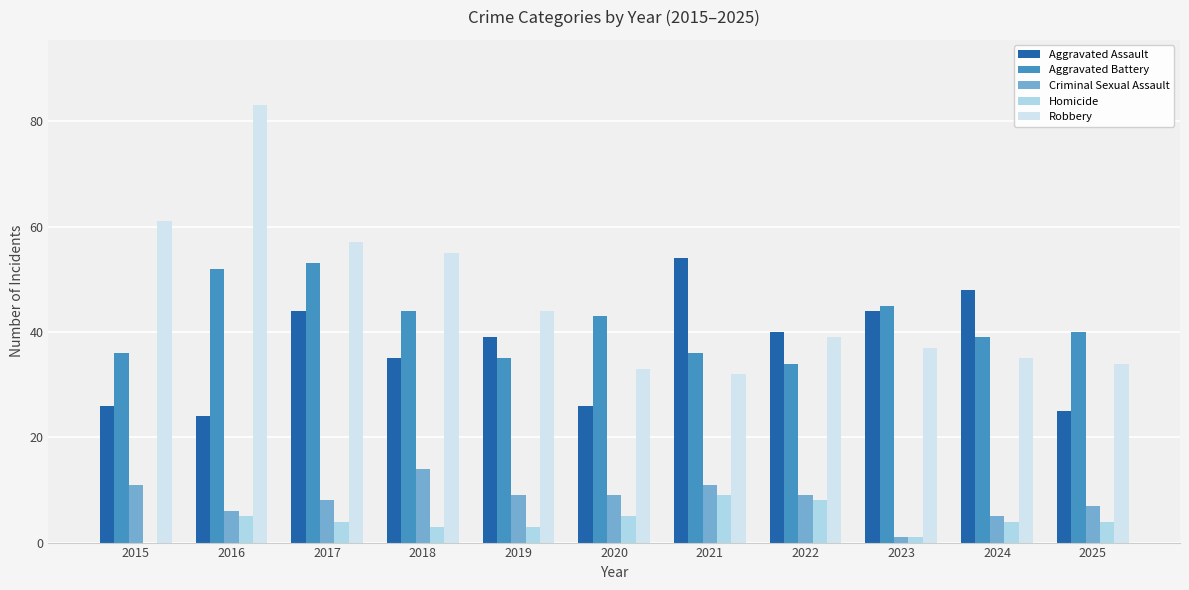

Which series has the widest spread of values?

Robbery